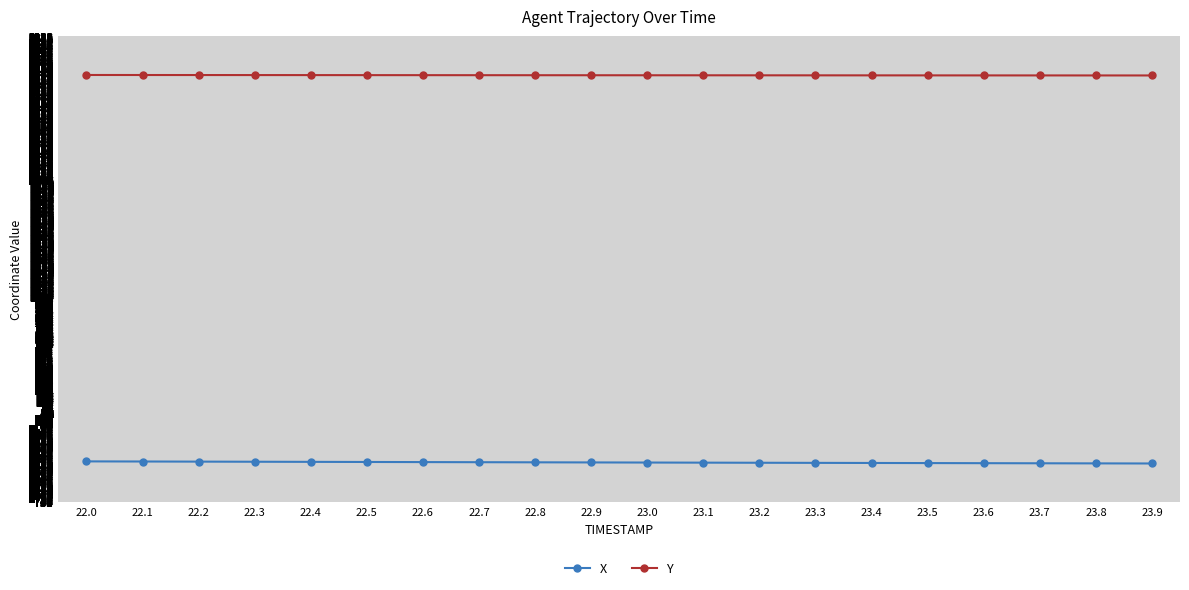

Which label corresponds to the smallest value in the chart?

23.9